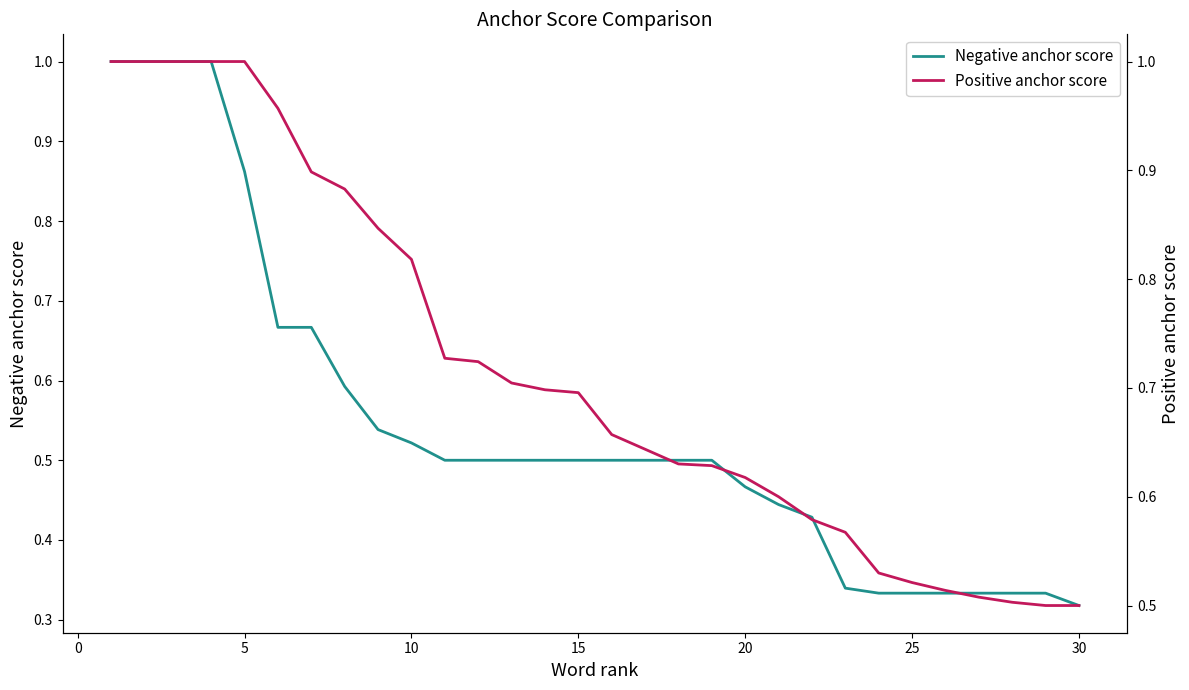

What is the maximum value for Negative anchor score?

1.0